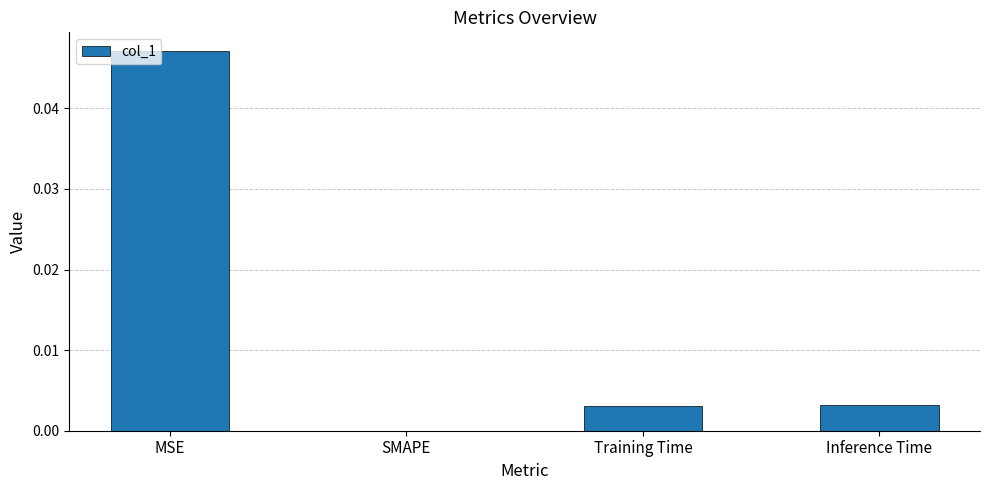

Between MSE and Training Time, which is larger?

MSE